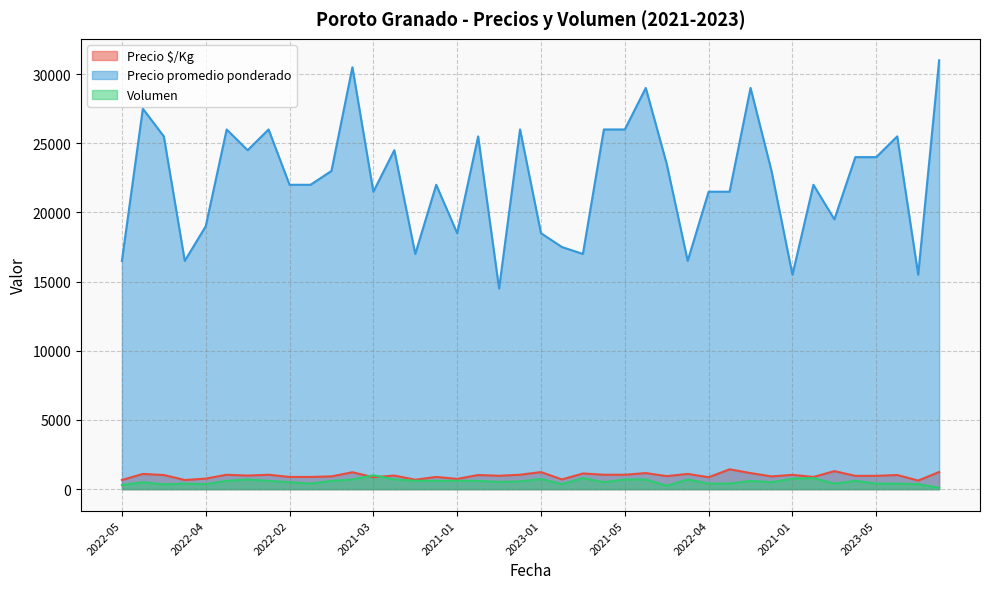

What is the smallest value displayed?

100